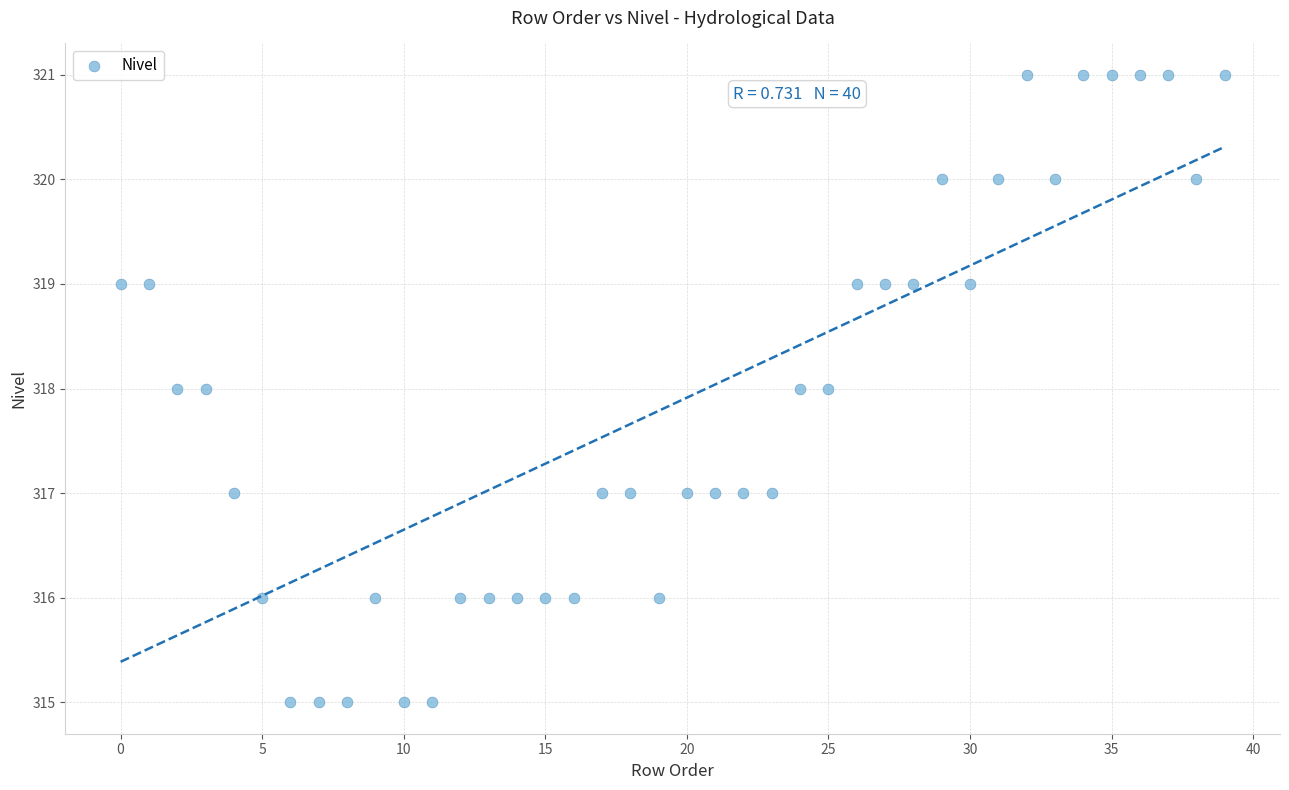

What is the range of Y values (max minus min)?

6